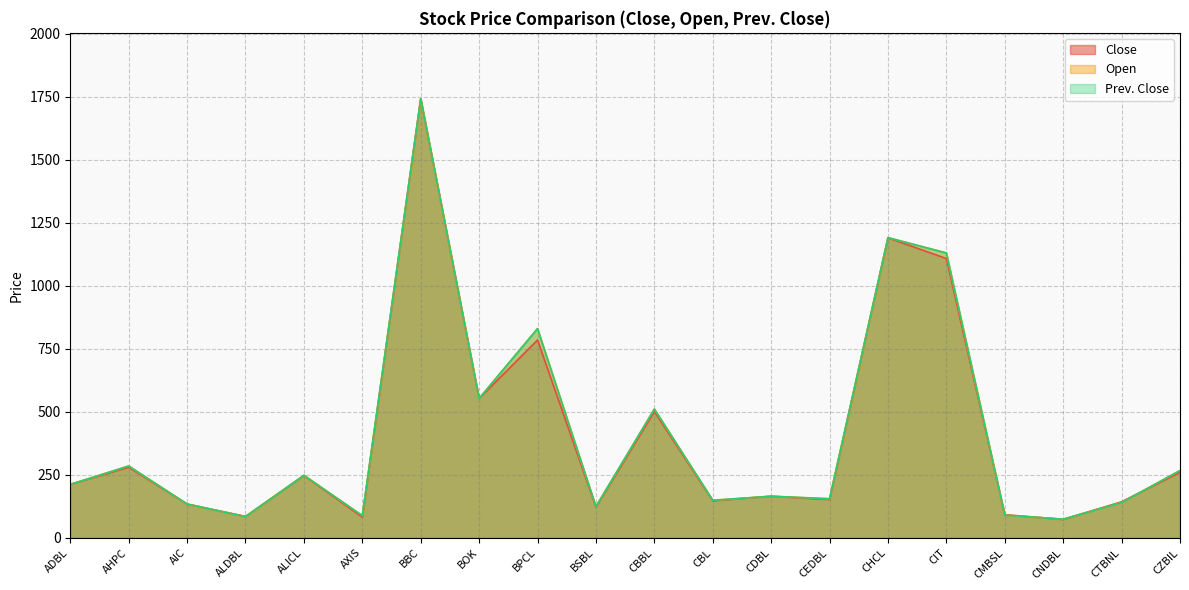

What is the difference between the maximum and minimum values in the Close series?

1669